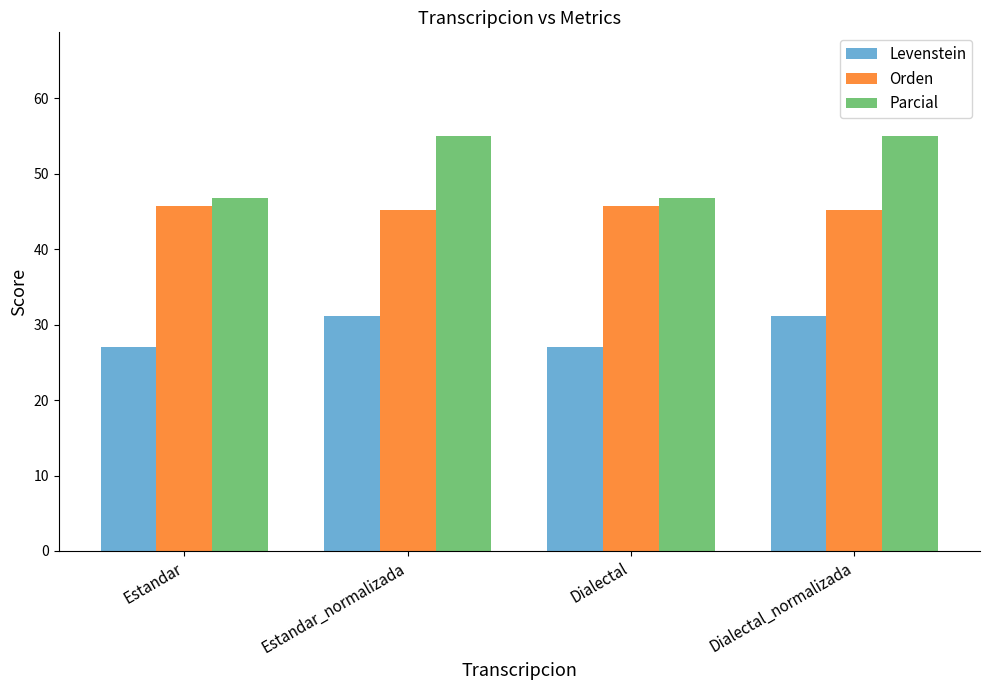

How many bars are there in each group?

3